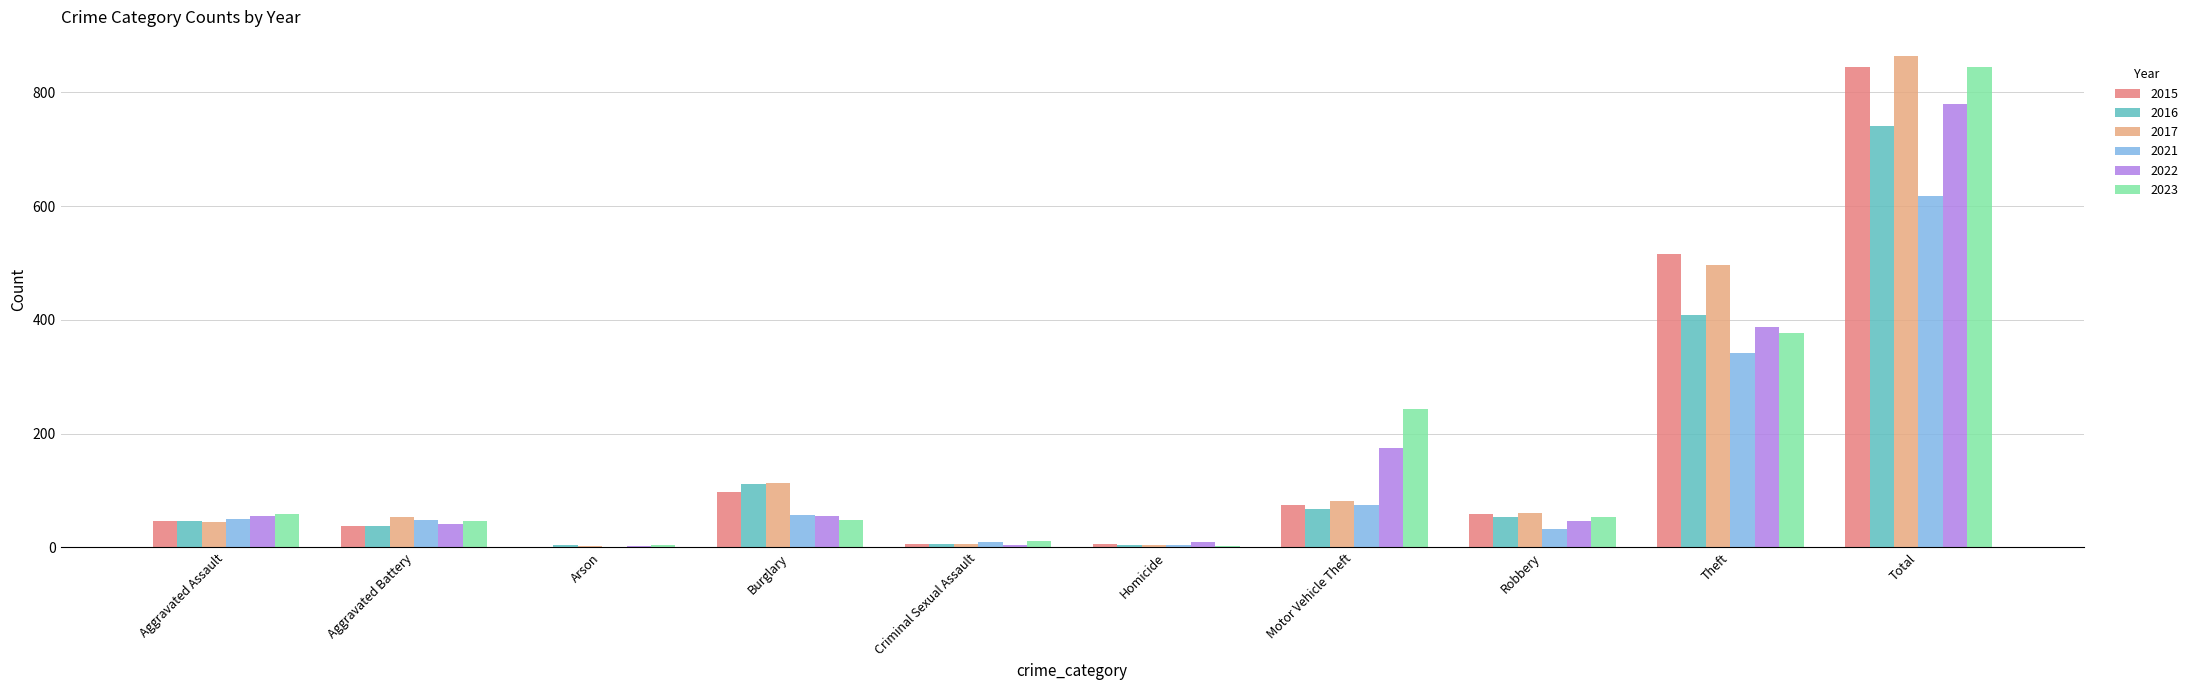

What is the difference between the 2023 values at Total and Aggravated Assault?

785